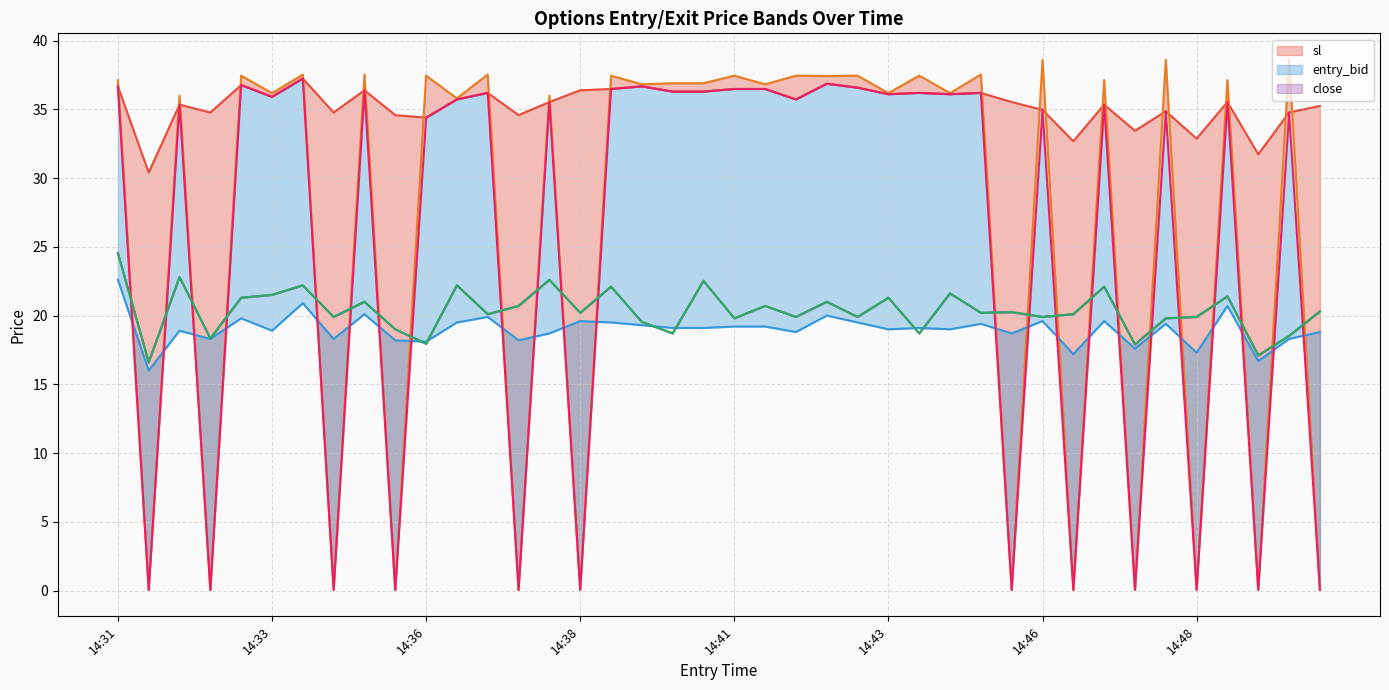

Is it true that close equals 34.3 at 14:33?

False